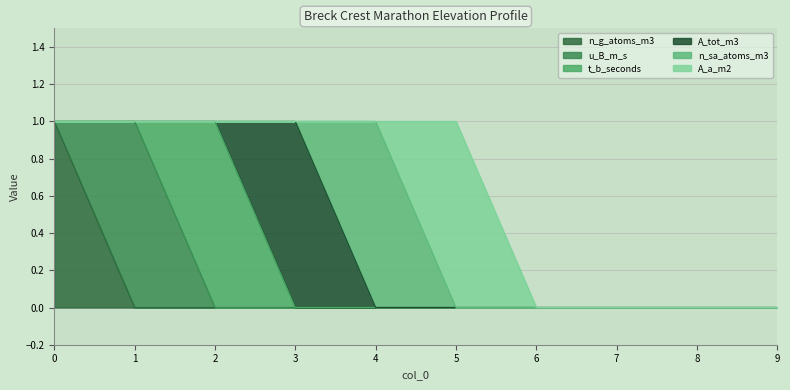

Count the t_b_seconds values in the range 0 to 1.

10